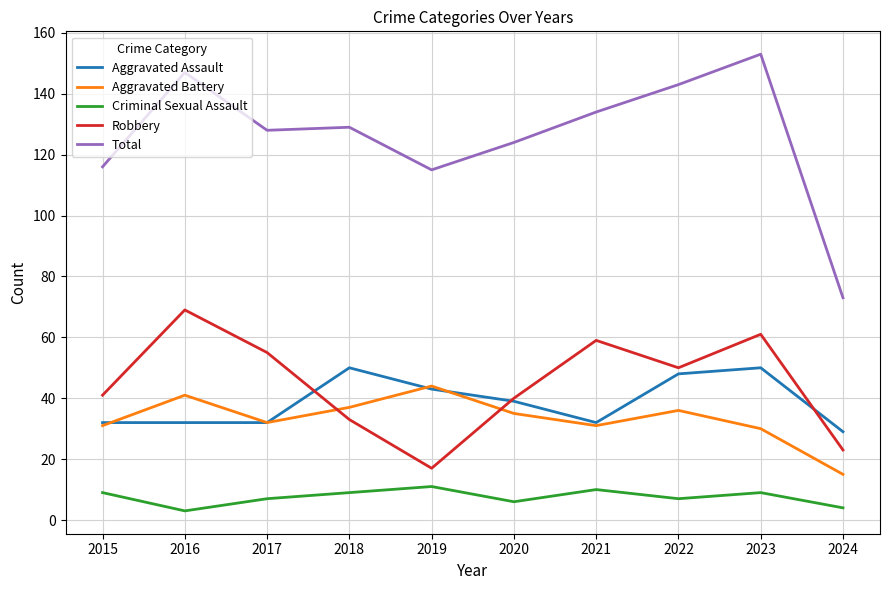

What is the total value across all series at 2019?

230